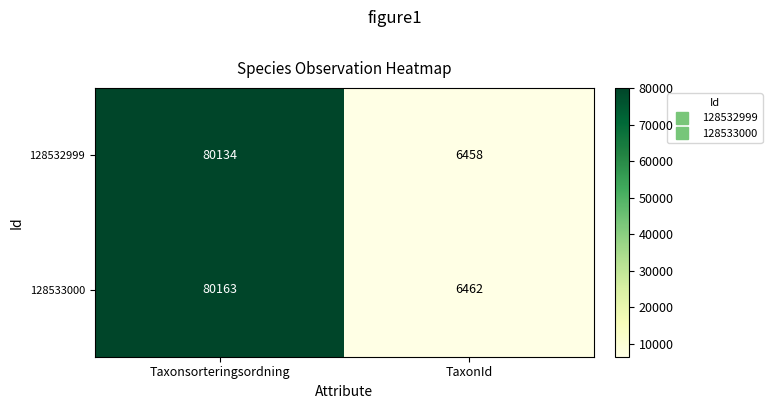

The 128533000 series shows 3637 at TaxonId. True or false?

False